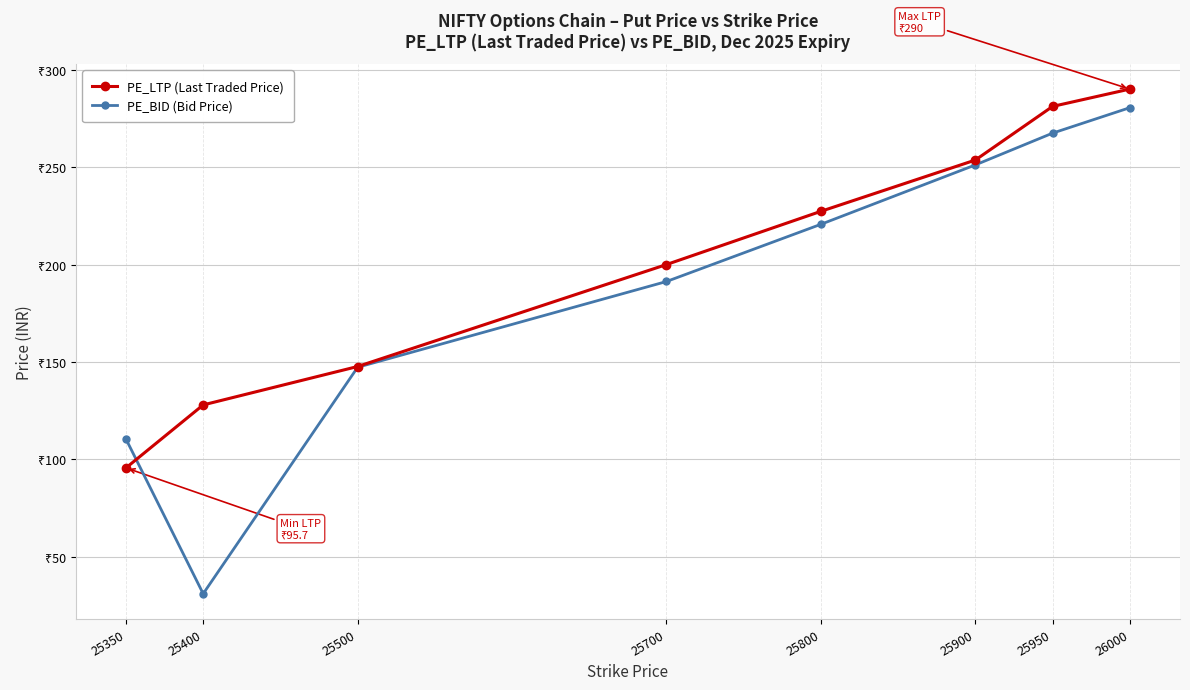

The PE_BID (Bid Price) series shows 293.4 at 25800. True or false?

False